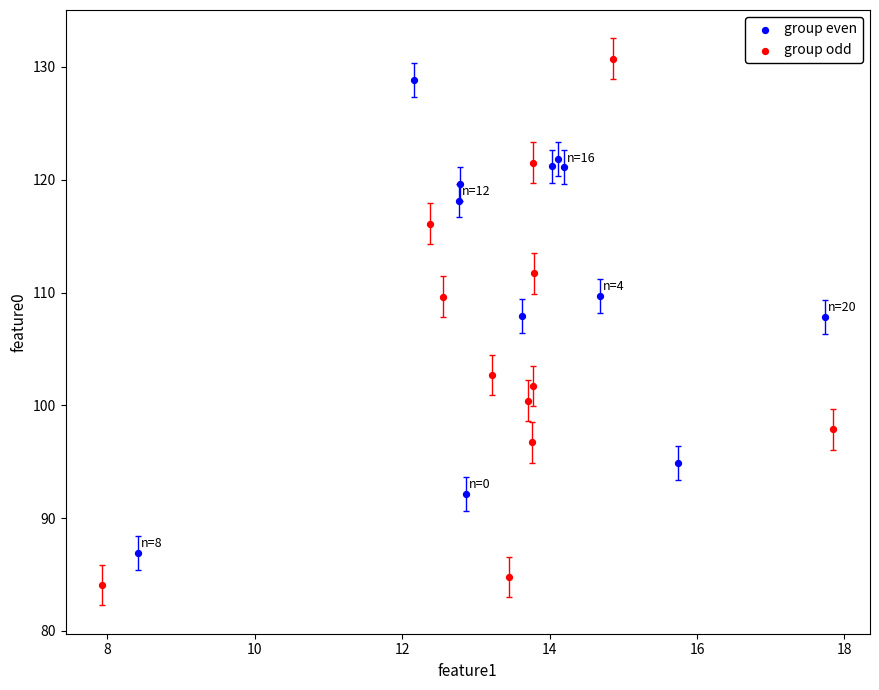

Which series has the largest Y range (max minus min)?

group odd